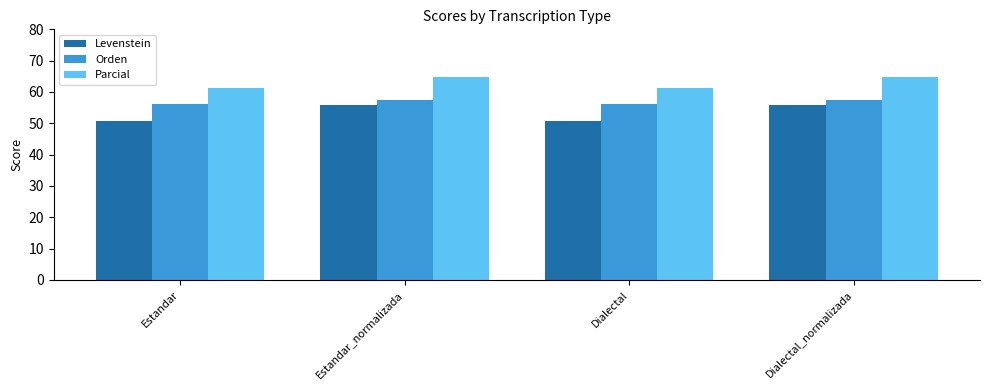

Rank the series at Dialectal_normalizada from highest to lowest value.

Parcial, Orden, Levenstein